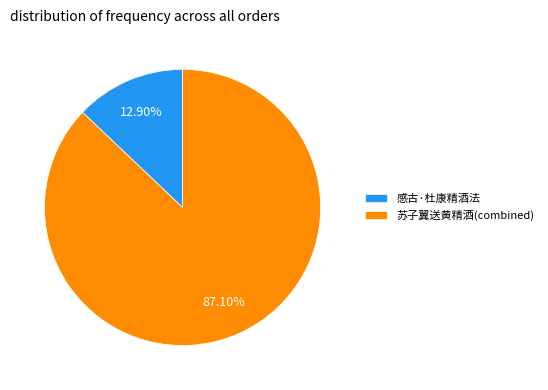

What is the ratio of the value at 苏子翼送黄精酒(combined) to the value at 感古·杜康精酒法?

6.8